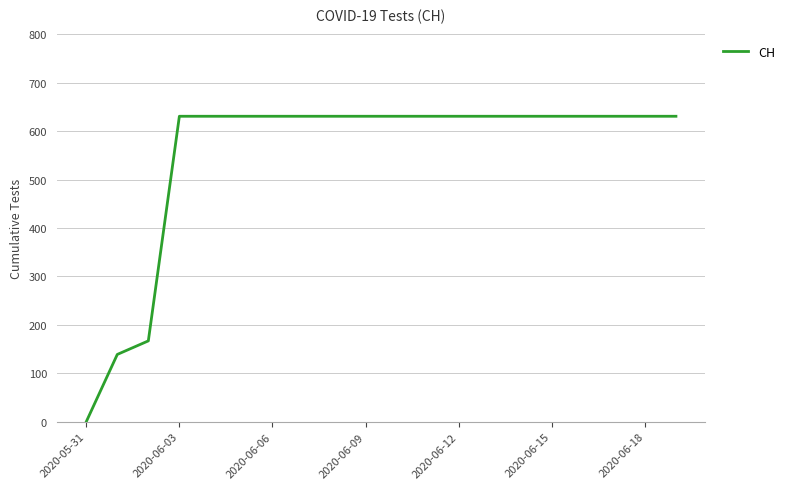

What is the greatest value displayed?

631